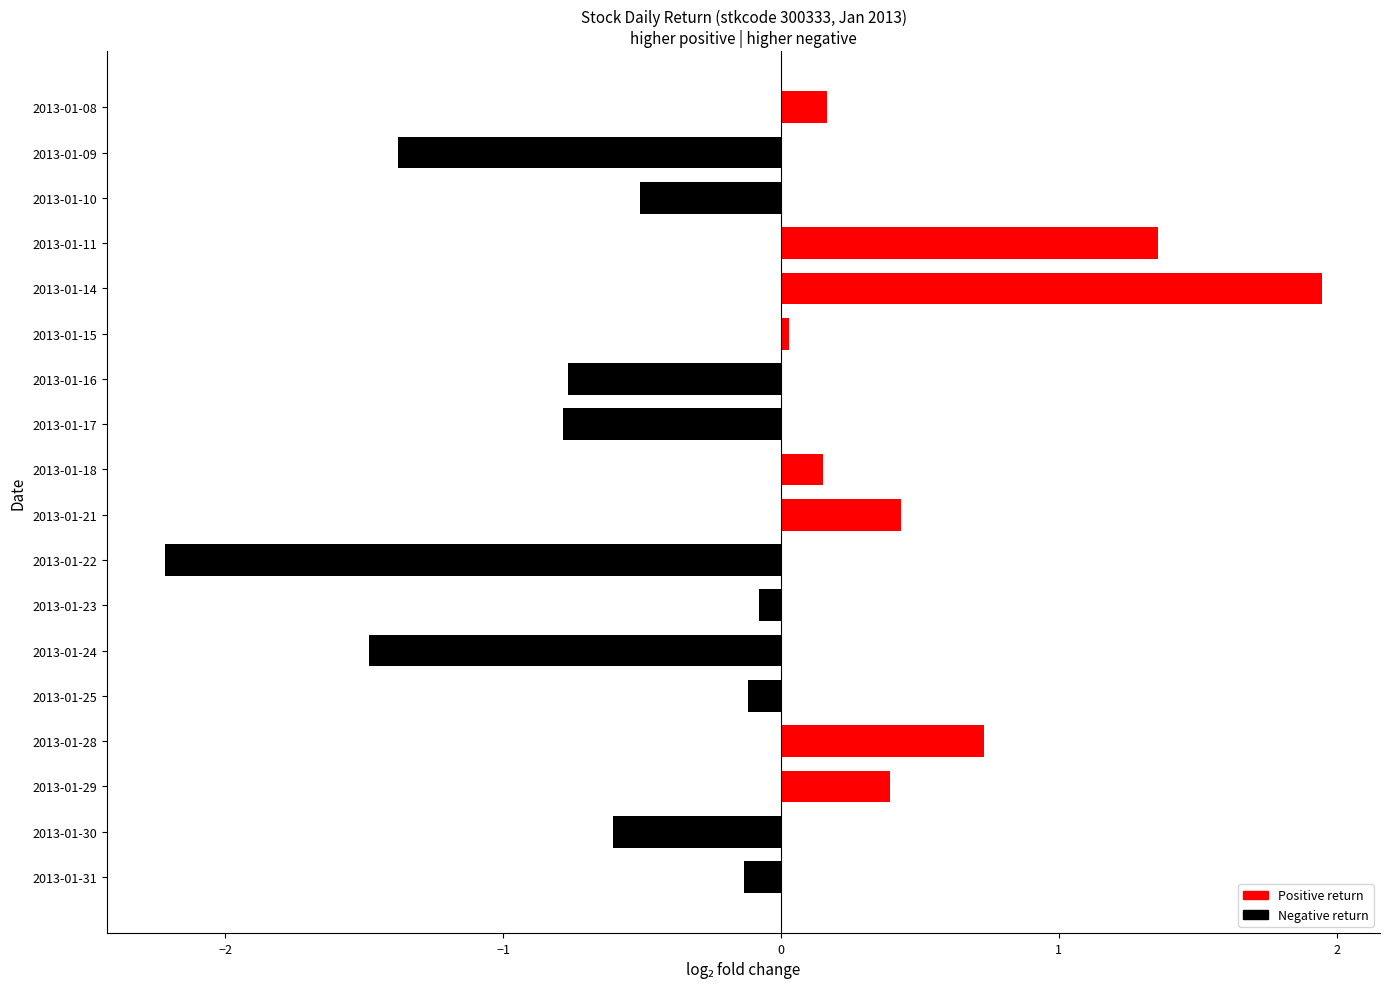

Is it true that the value at 2013-01-29 is 0.4?

True